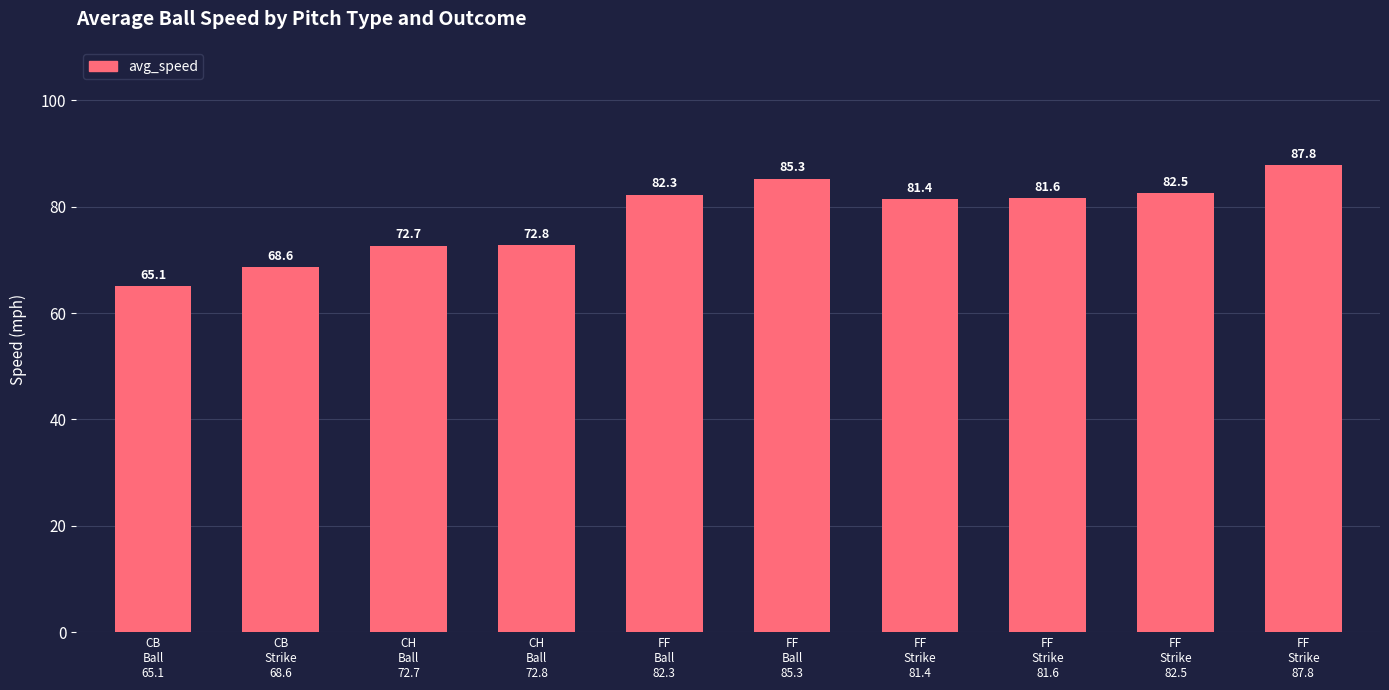

Count the number of values greater than 81.

6